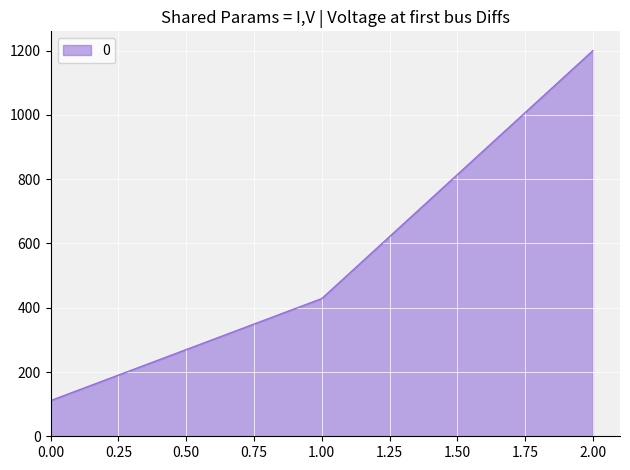

What is the difference between the maximum and minimum values?

1088.9